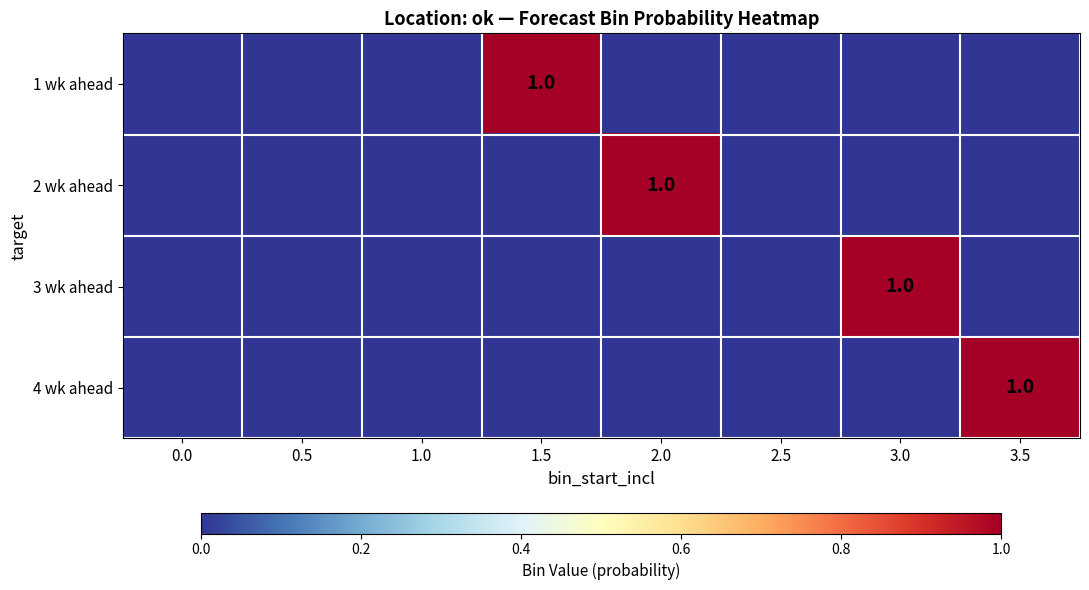

Is it true that 4 wk ahead equals 1 at 3.5?

True